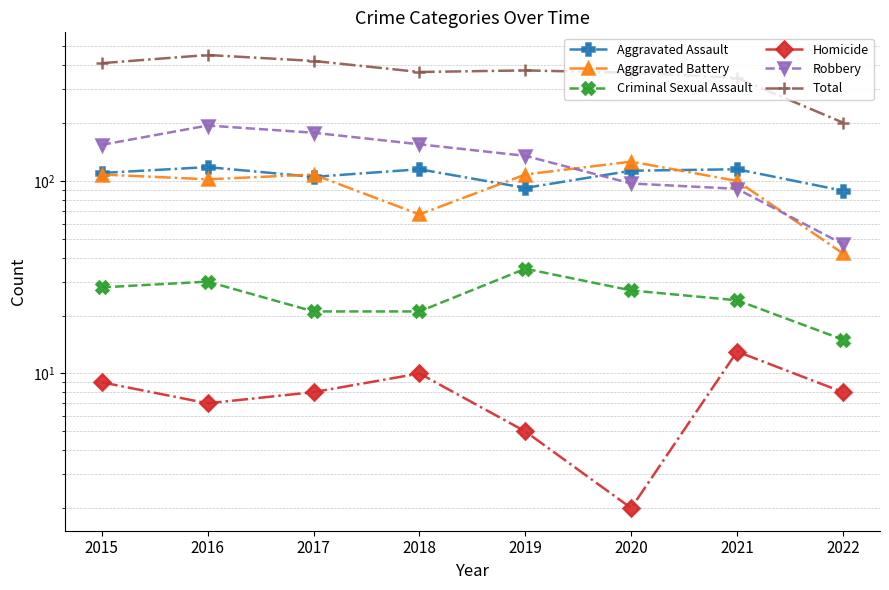

What is the difference between the Criminal Sexual Assault values at 2018 and 2019?

14